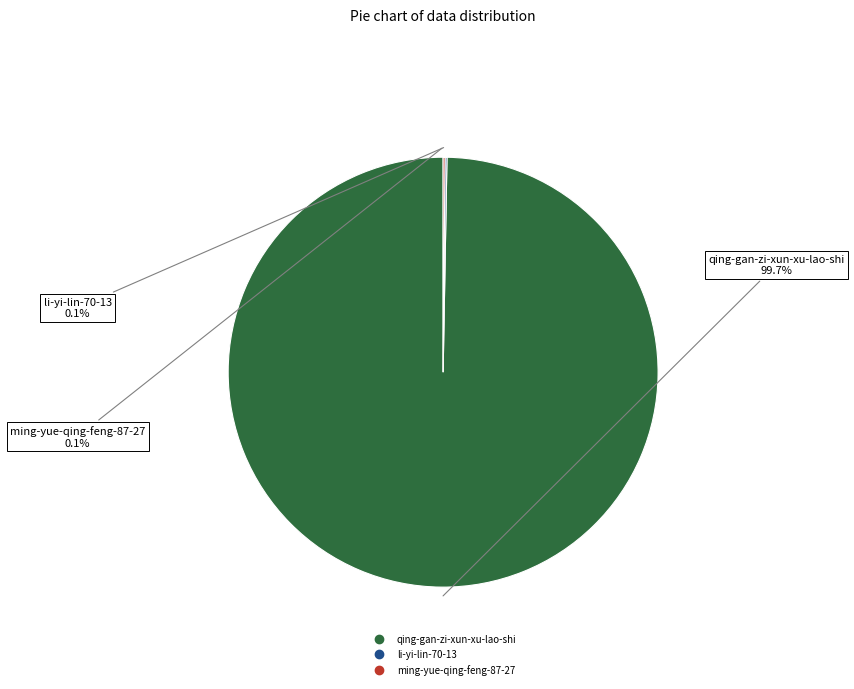

Is there any slice that represents more than half of the pie?

Yes